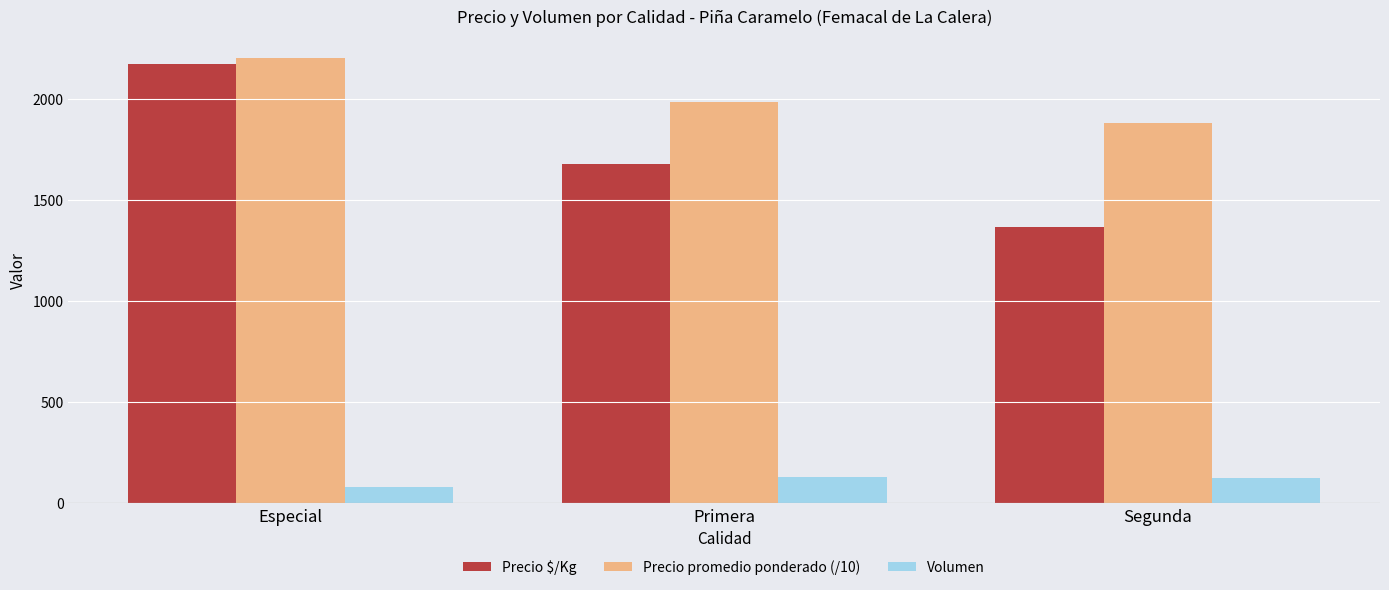

At Primera, list the series in order from largest to smallest.

Precio promedio ponderado (/10), Precio $/Kg, Volumen